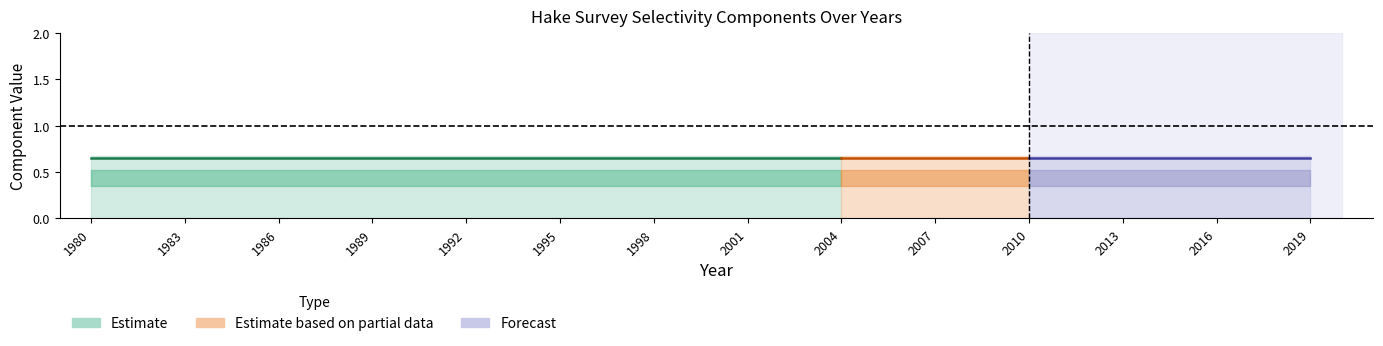

True or false: Comp_2 and Comp_4 cross at least once.

False